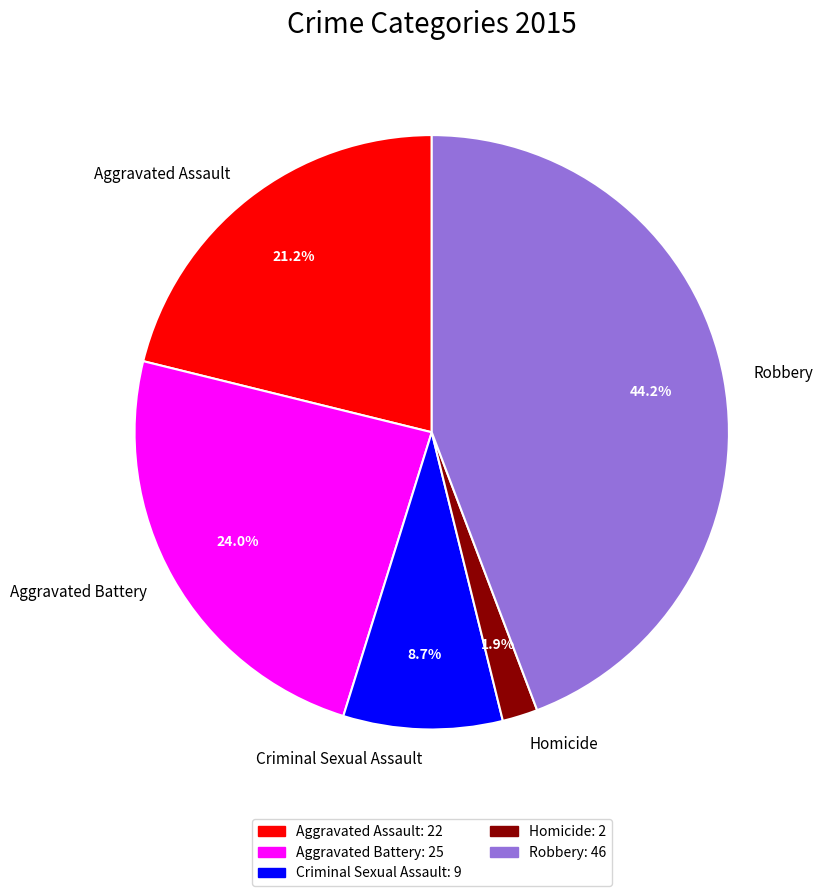

Is Criminal Sexual Assault the majority of the pie?

No